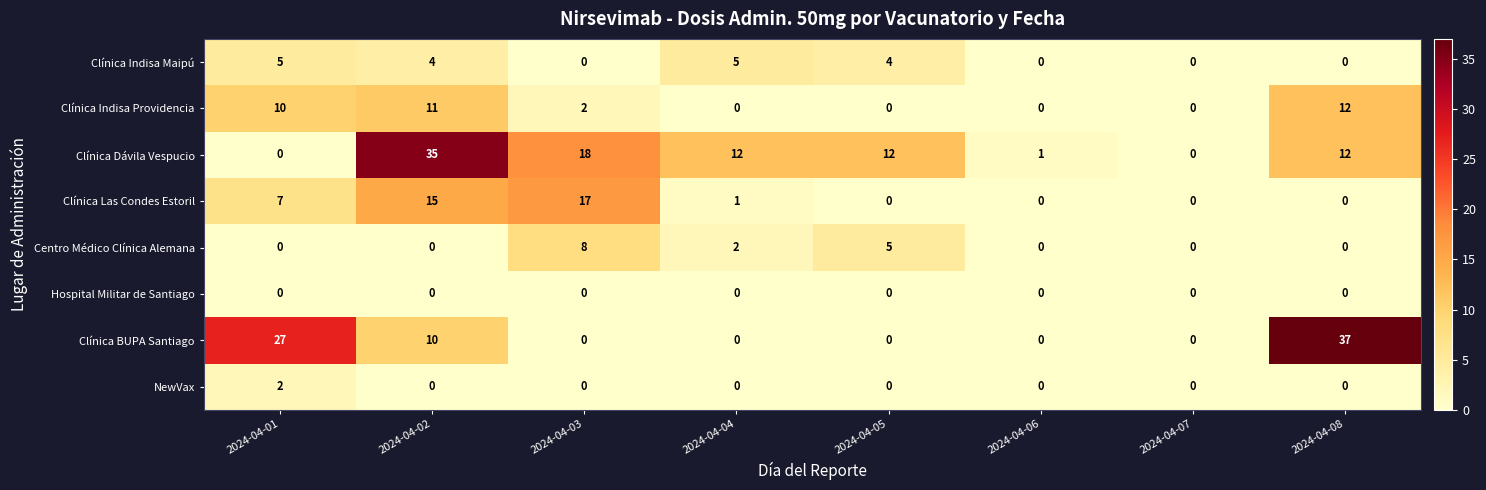

Which series has the largest range (max minus min)?

Clínica BUPA Santiago